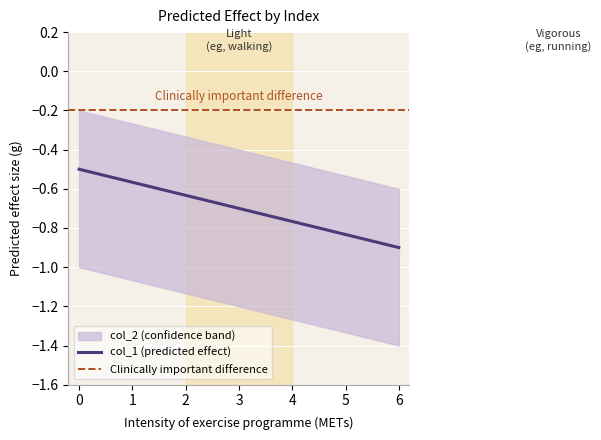

Is this an area chart (filled region under the line)?

No